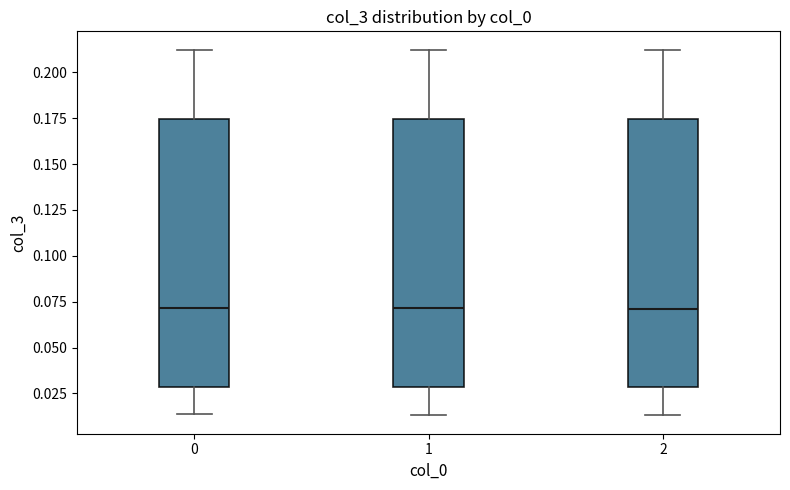

Reading left to right, read every box against the y-axis: the position of its median line, the range the box covers, and the ends of its whiskers. The values are not printed on the chart, so give them approximately, as read against the axis.

0: median 0.070, box 0.030 to 0.175, whiskers 0.015 to 0.210
1: median 0.070, box 0.030 to 0.175, whiskers 0.015 to 0.210
2: median 0.070, box 0.030 to 0.175, whiskers 0.015 to 0.210